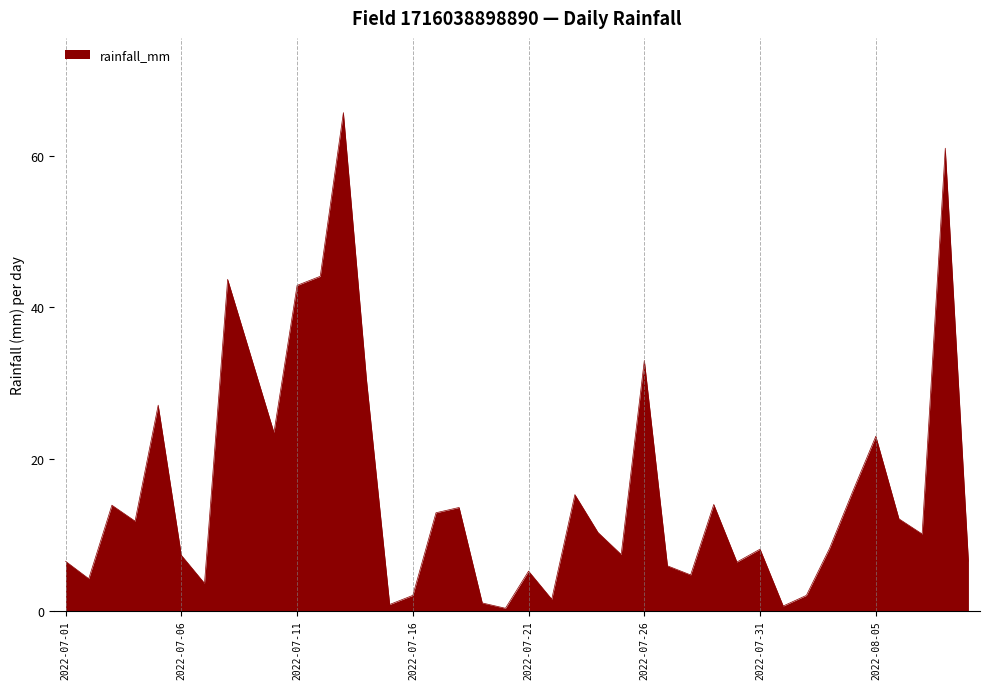

What is the difference between the maximum and minimum values?

65.4